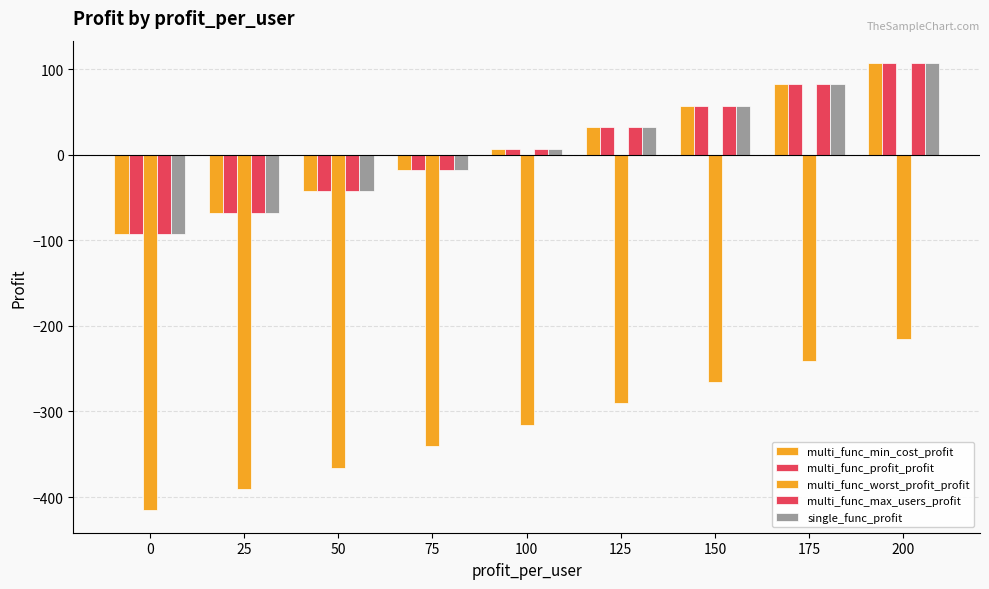

How many groups of bars are there?

9